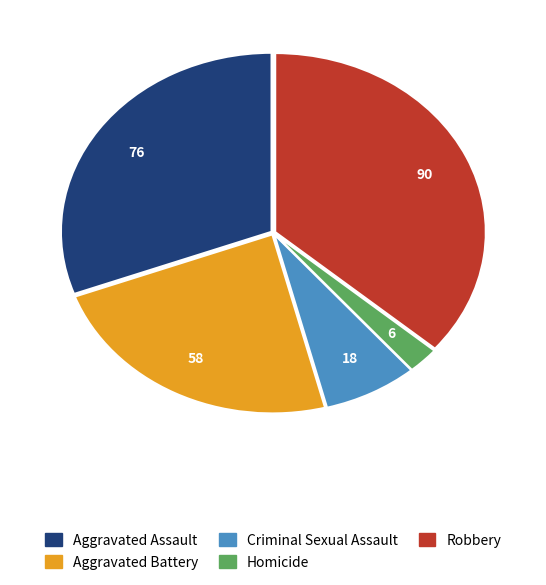

Between Criminal Sexual Assault and Robbery, which is larger?

Robbery